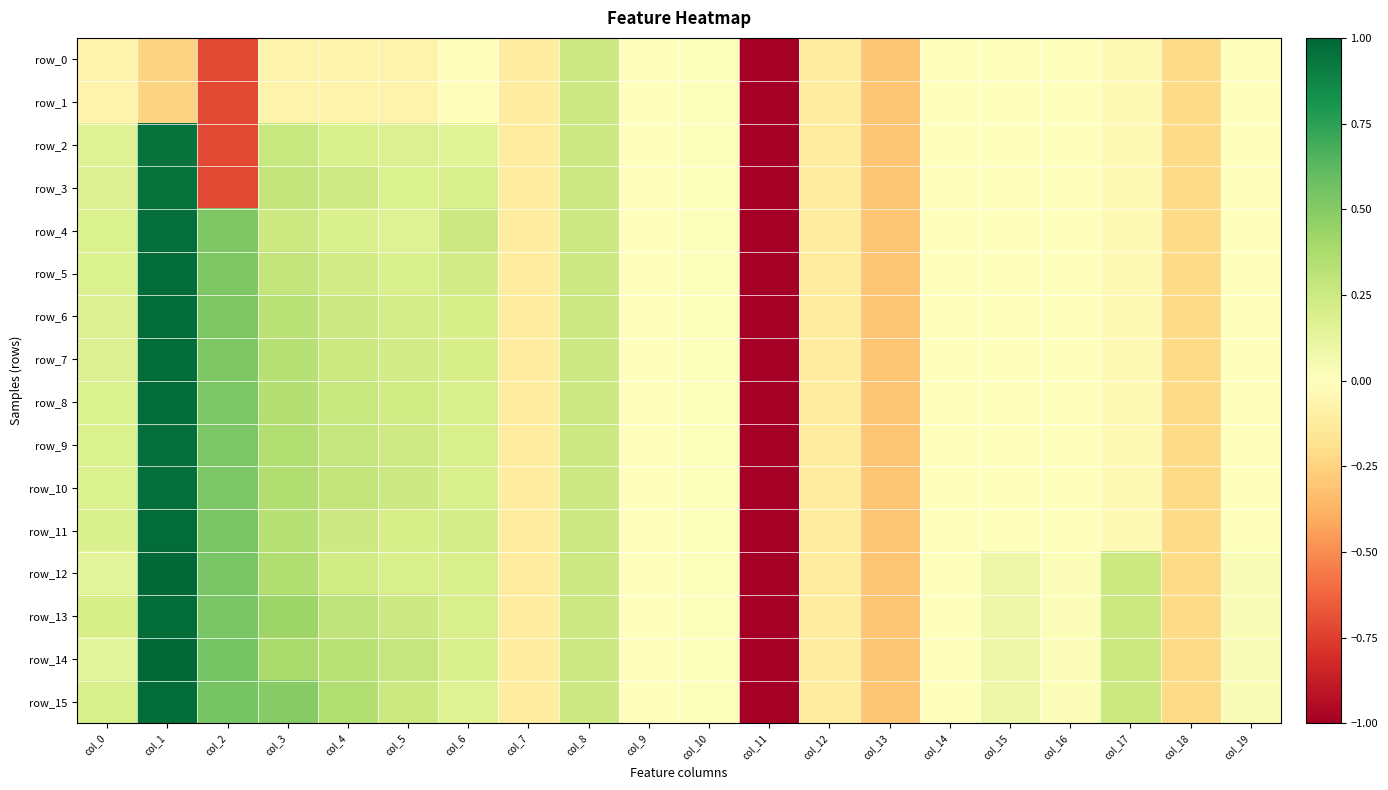

The value of row_12 at col_7 is -0.1. True or false?

True